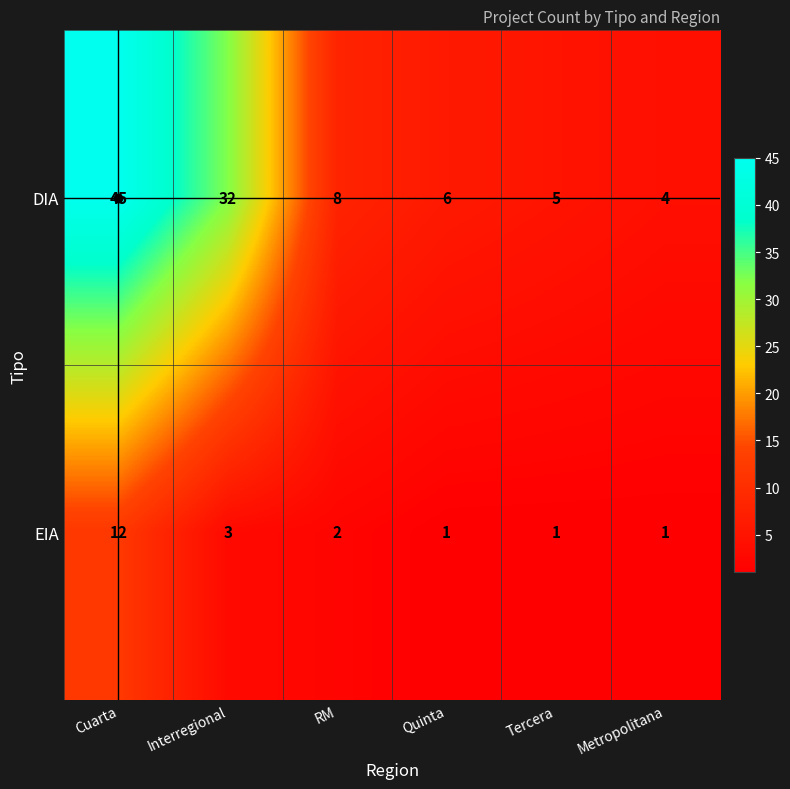

At which label is DIA closest to 24?

Interregional